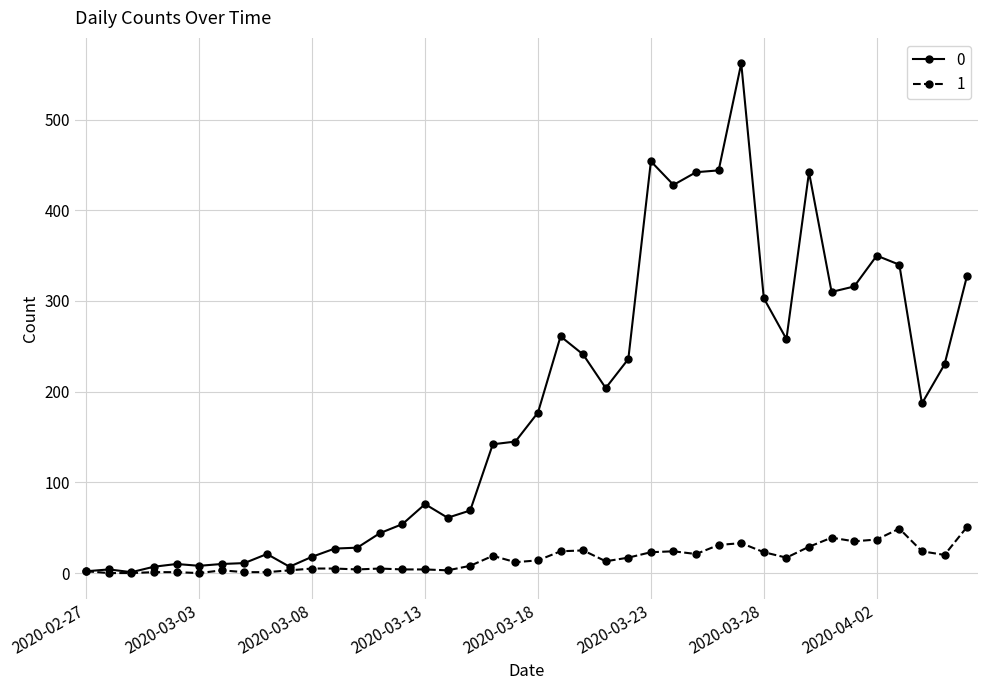

At how many categories does at least one series exceed 218?

17